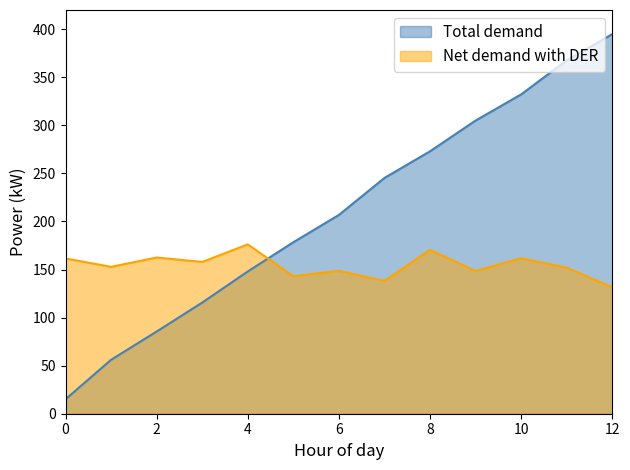

How many lines are shown in the chart?

2